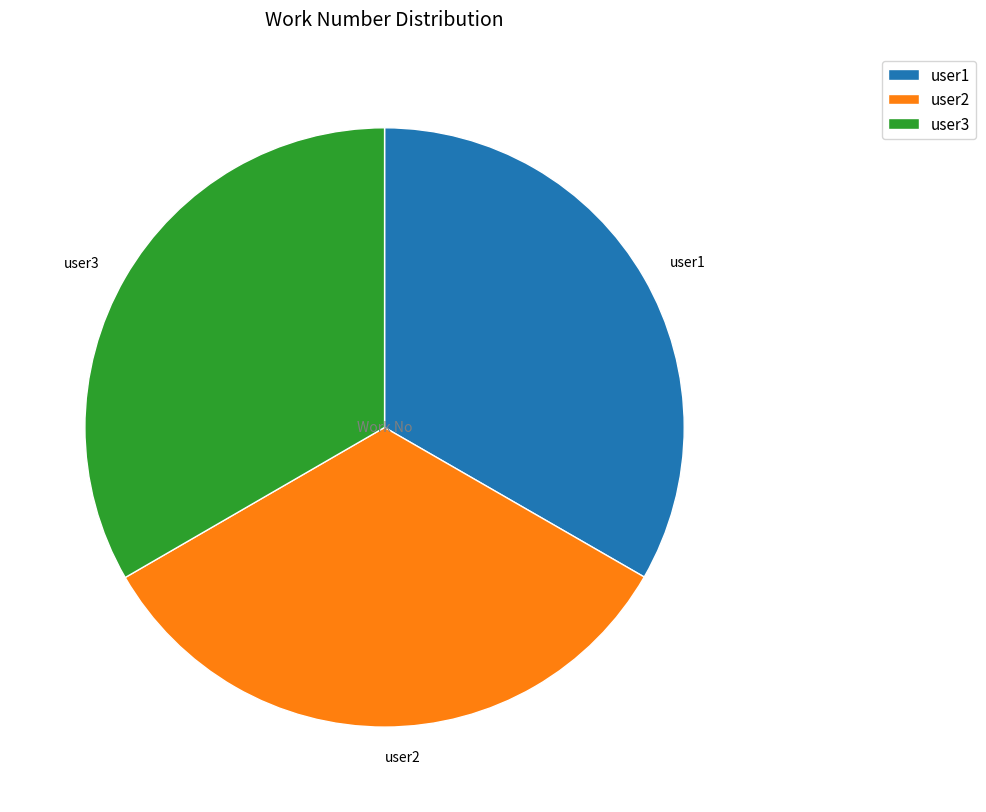

What is the ratio of the value at user2 to the value at user3?

1.0